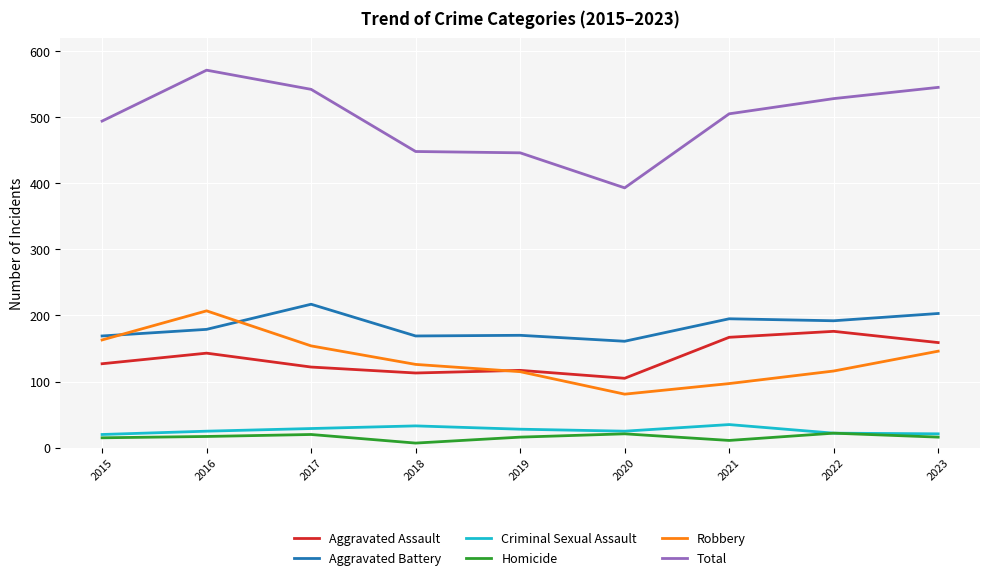

Rank the series by their maximum value, from highest to lowest.

Total, Aggravated Battery, Robbery, Aggravated Assault, Criminal Sexual Assault, Homicide